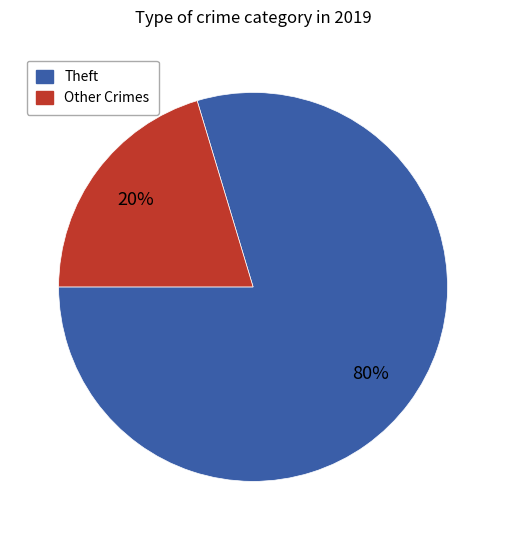

How many slices are in this pie chart?

2